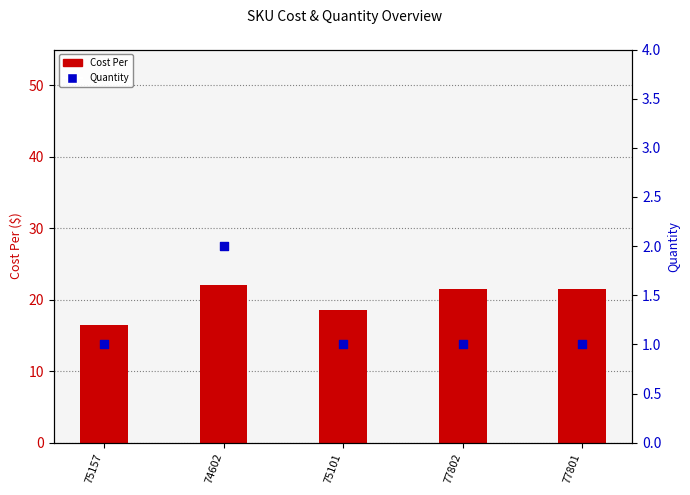

Is the value of Cost Per at 77802 greater than the value of Quantity at 77801?

Yes